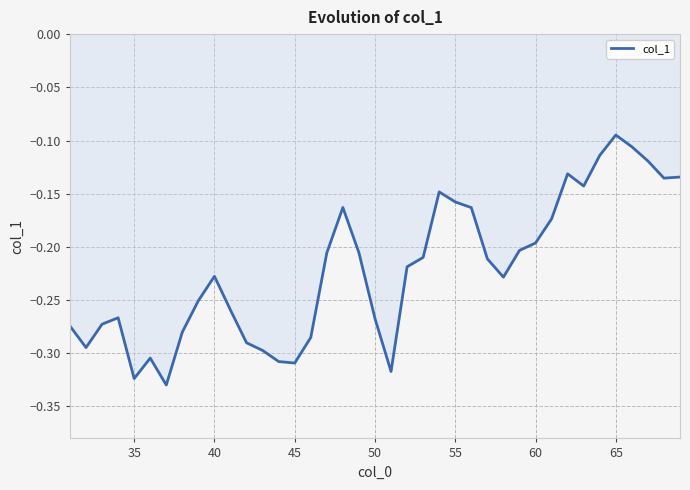

Where is the data nearest to the value 0?

65